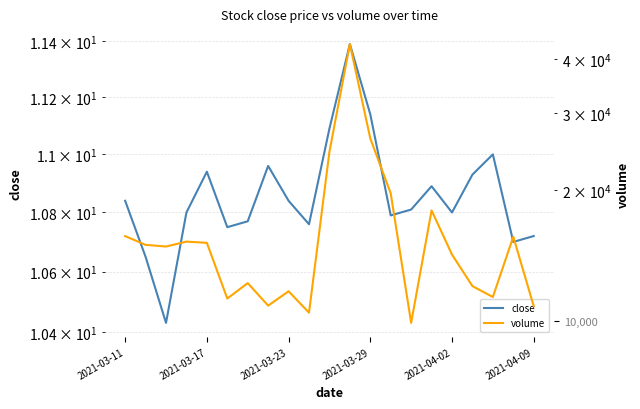

At how many categories does at least one series exceed 17377?

5